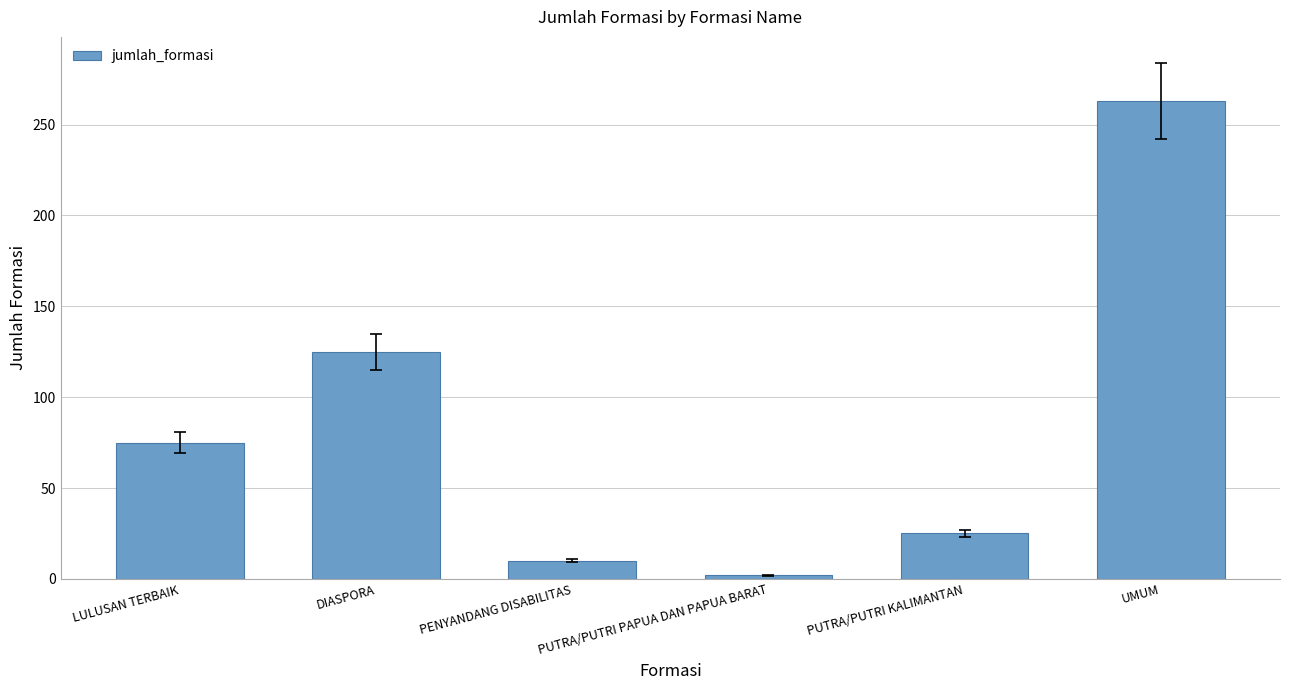

Where is the data nearest to the value 132?

DIASPORA